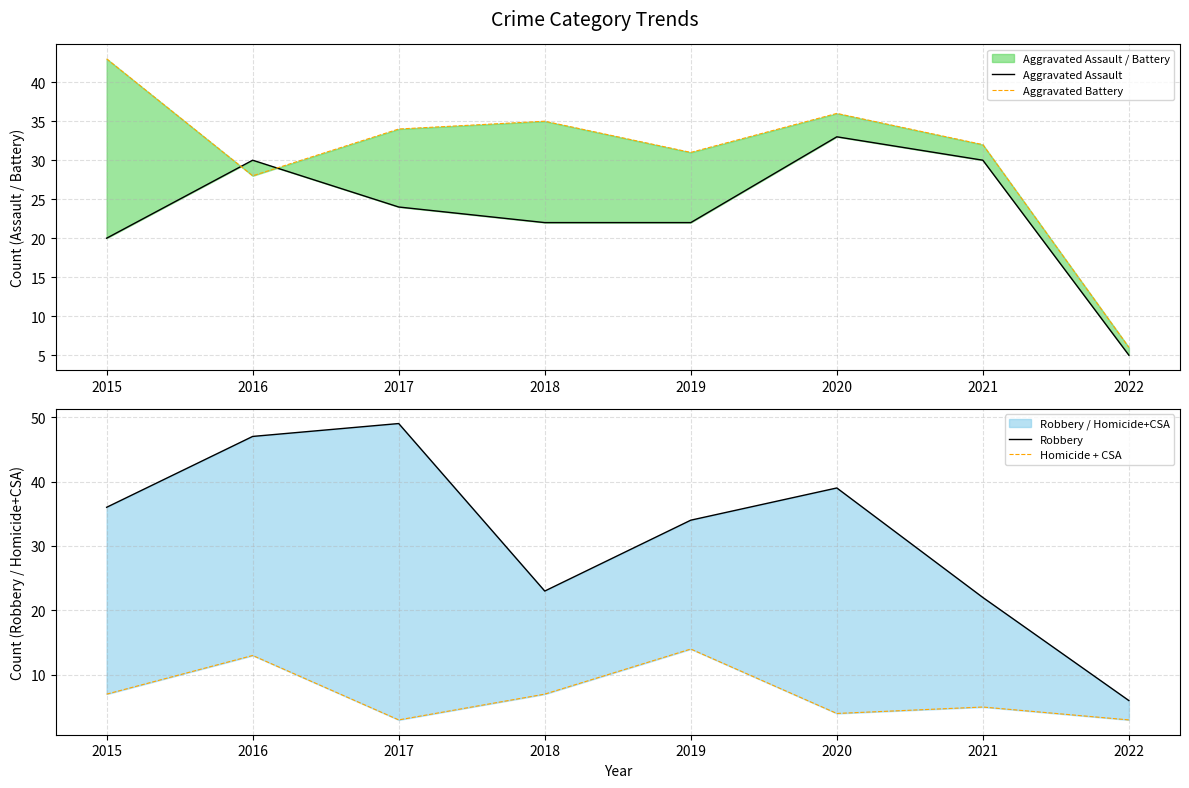

Reading right to left, what are all the values shown in this chart?

Aggravated Assault: 2022=5	2021=30	2020=33	2019=22	2018=22	2017=24	2016=30	2015=20
Aggravated Battery: 2022=6	2021=32	2020=36	2019=31	2018=35	2017=34	2016=28	2015=43
Robbery: 2022=6	2021=22	2020=39	2019=34	2018=23	2017=49	2016=47	2015=36
Homicide + CSA: 2022=3	2021=5	2020=4	2019=14	2018=7	2017=3	2016=13	2015=7